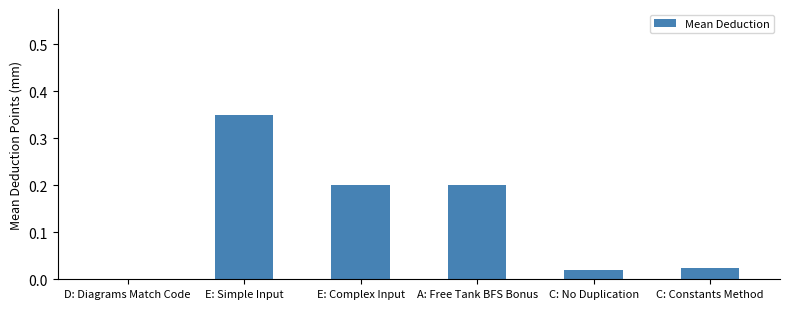

What is the change in value from D: Diagrams Match Code to E: Complex Input?

+0.2